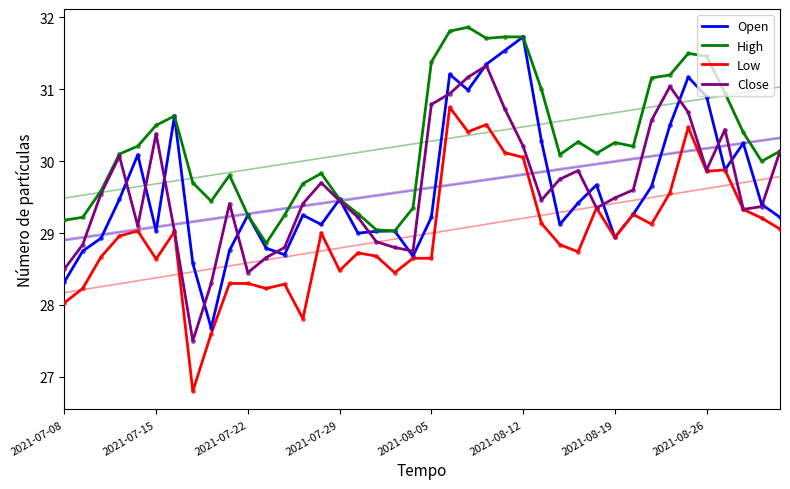

The Low series shows 17.9 at 2021-08-26. True or false?

False